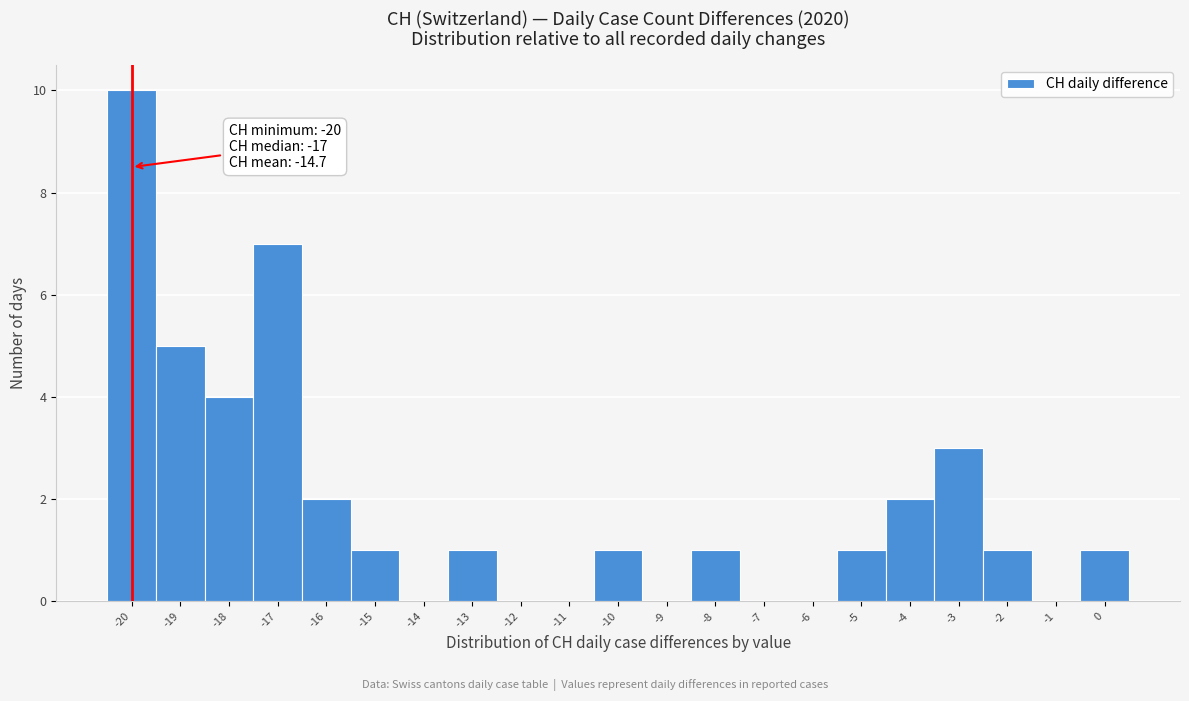

Over which range of the x-axis is the bar tallest?

-20.5 to -19.5